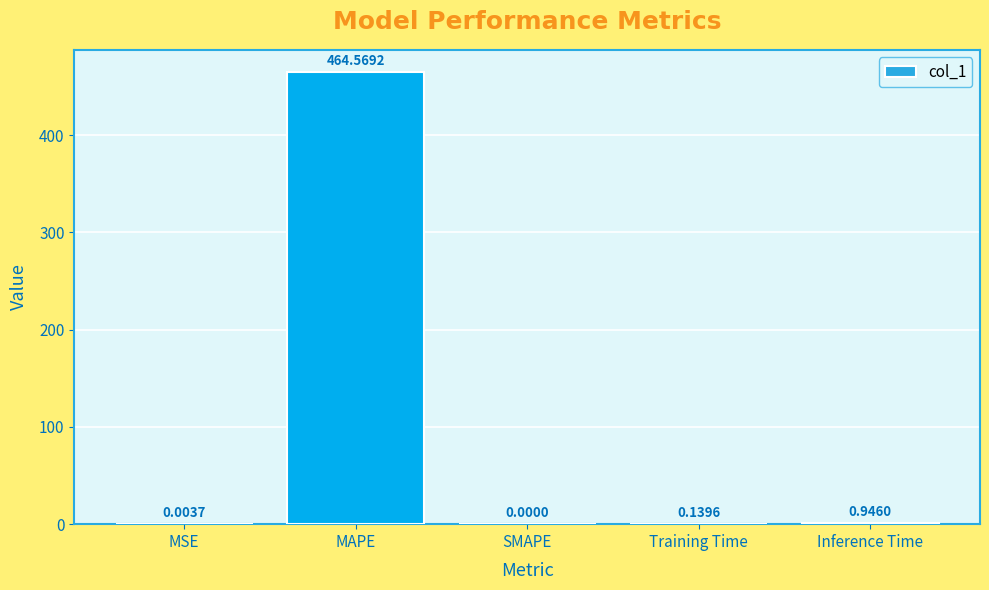

Which label corresponds to the largest value in the chart?

MAPE